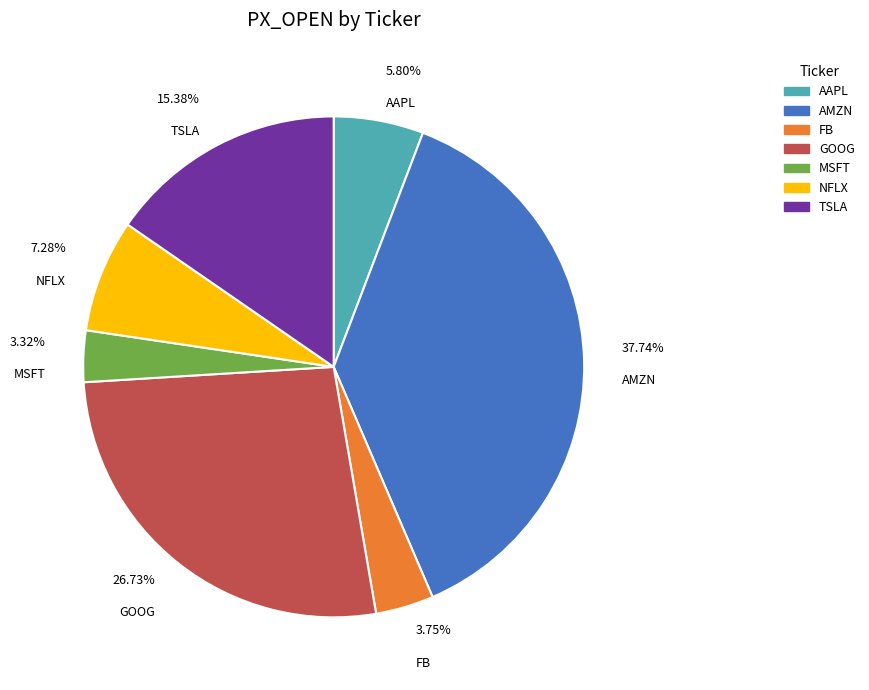

Do FB and AMZN together represent more than half of the pie?

No